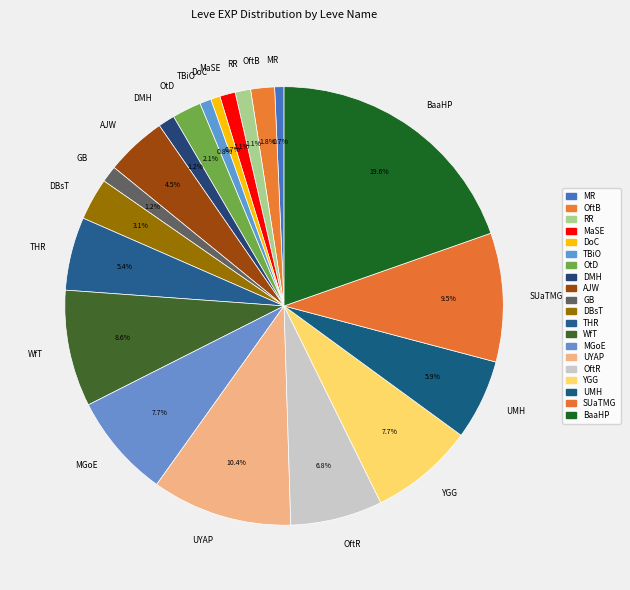

How many segments does this pie chart have?

20